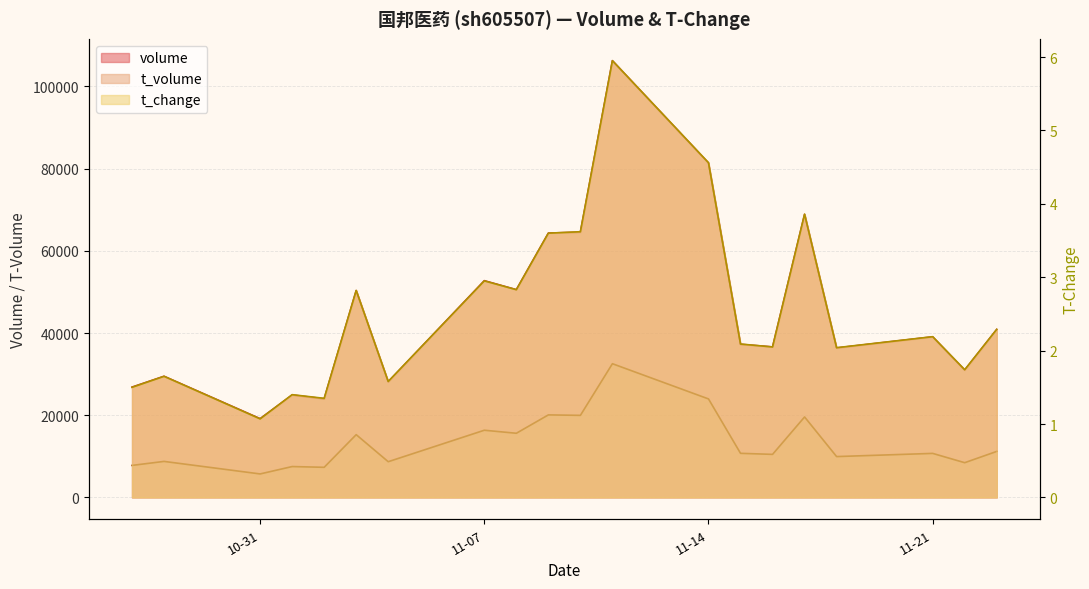

Which label corresponds to the smallest value in the chart?

10-31